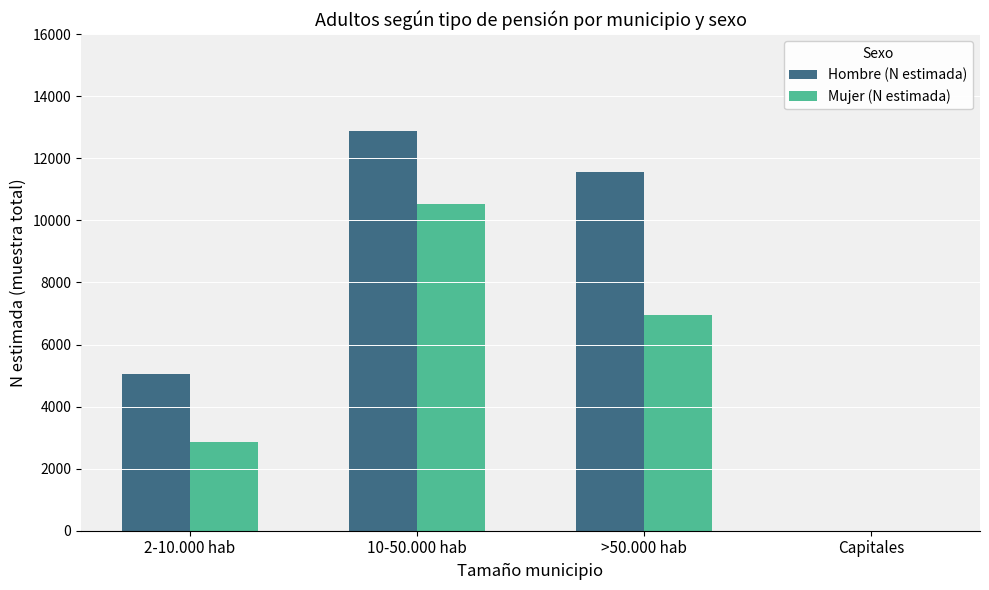

Count the Mujer (N estimada) values in the range 2868 to 10515.

3